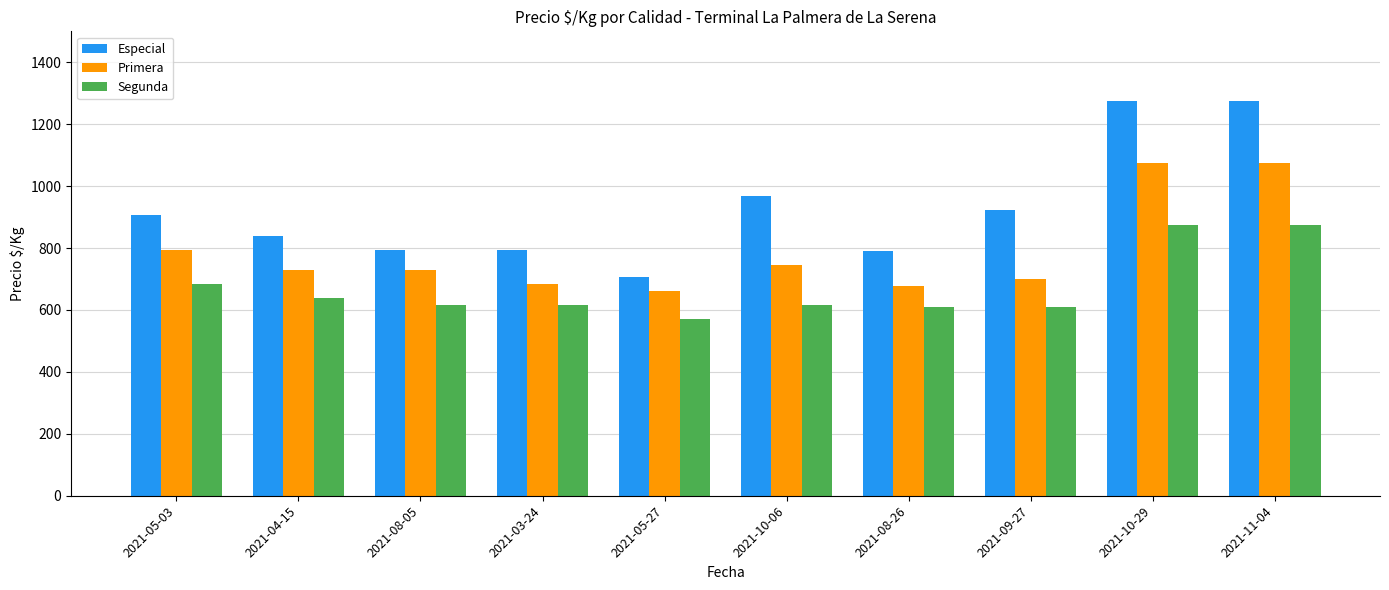

Which series has the largest total across all categories?

Especial